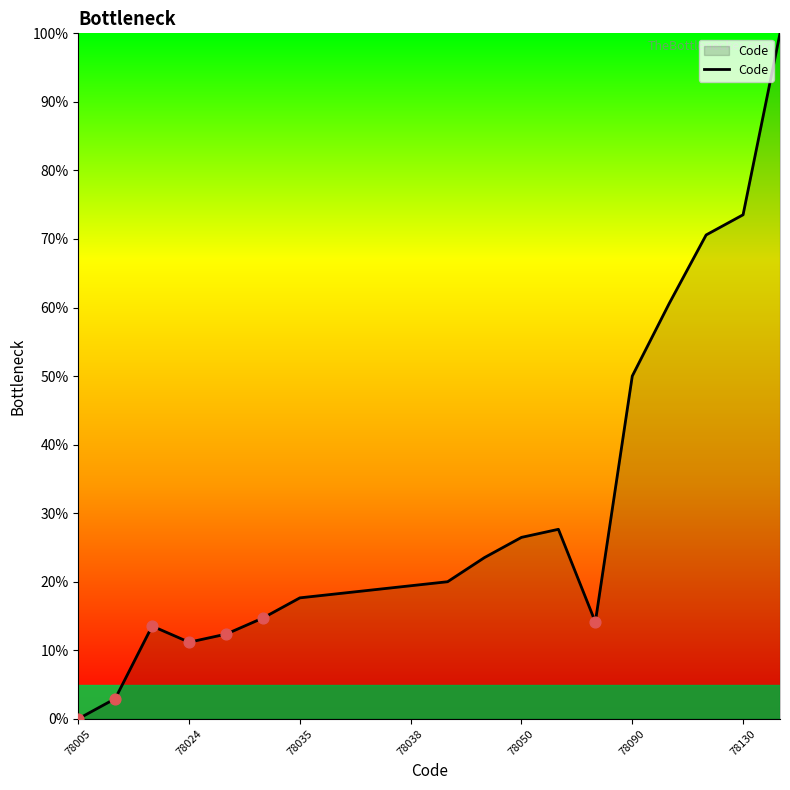

What is the maximum value shown in the chart?

100.0